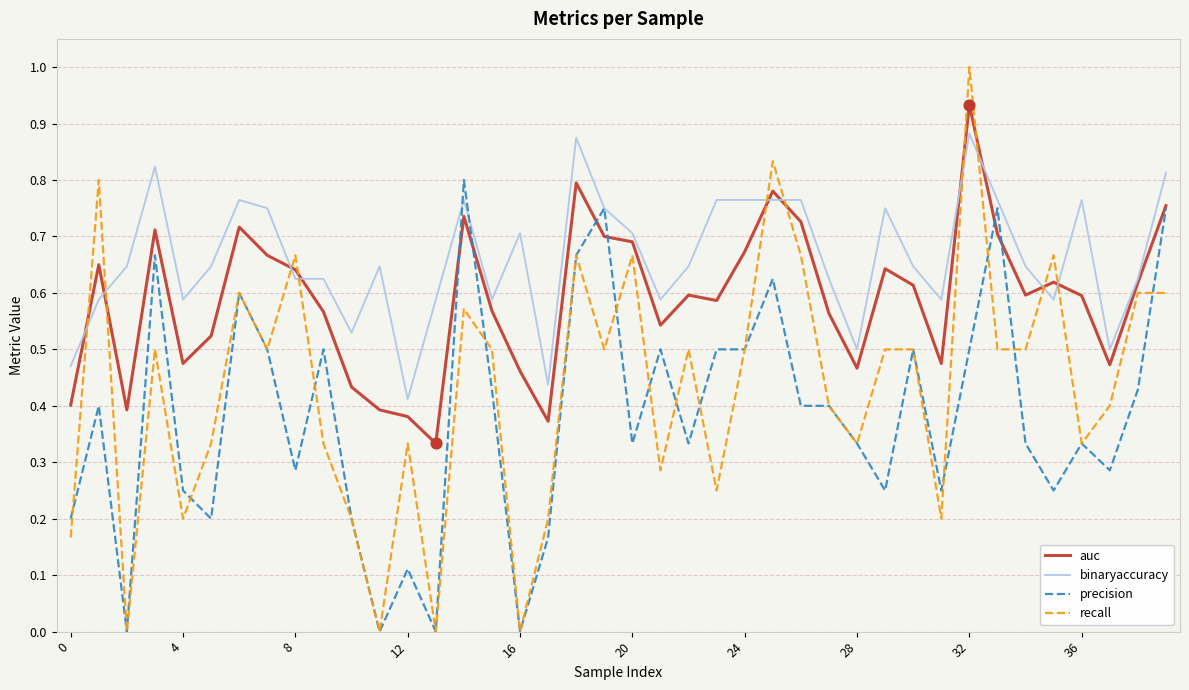

Which series has the largest total across all categories?

binaryaccuracy